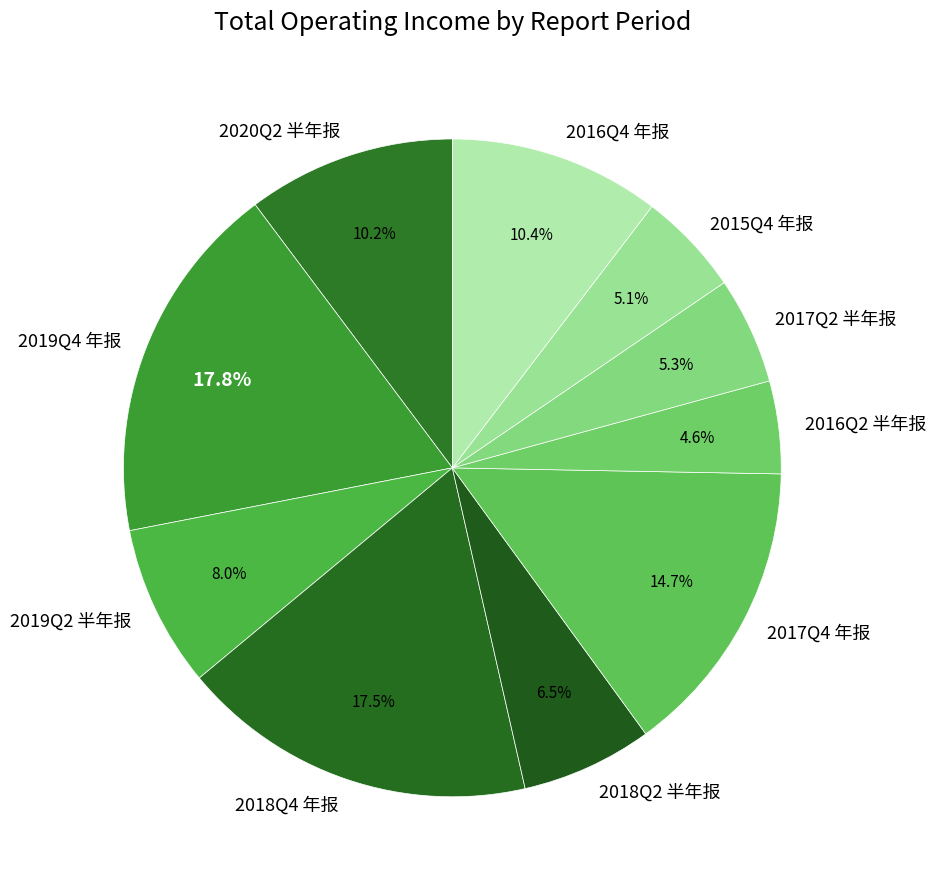

True or false: 2017Q2 半年报 accounts for 5% of the total.

True